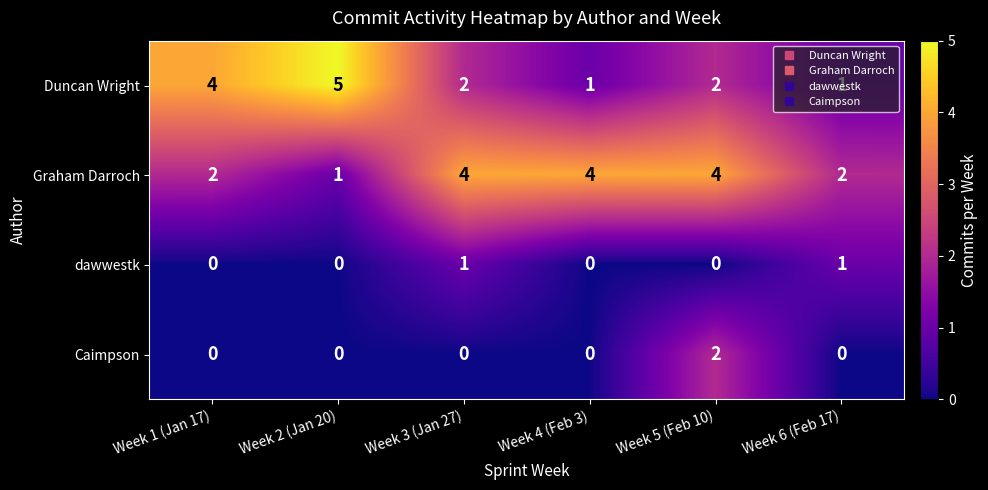

Which series has the largest range (max minus min)?

Duncan Wright